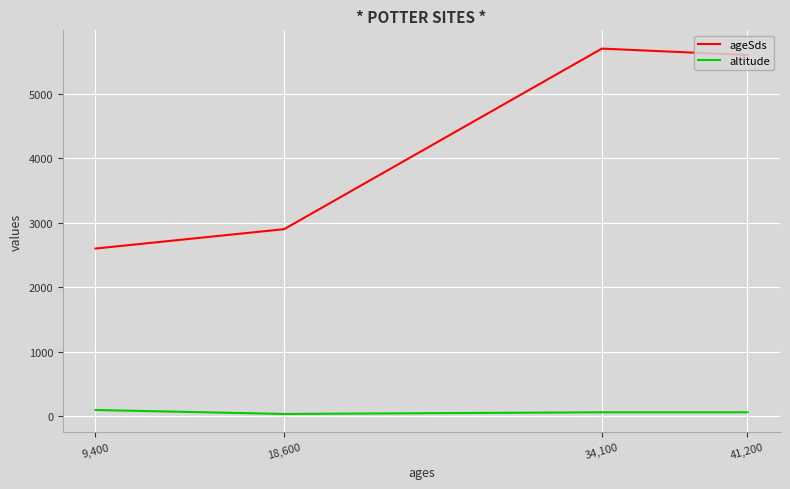

What is the difference between the second highest and second lowest values in the ageSds series?

2700.0